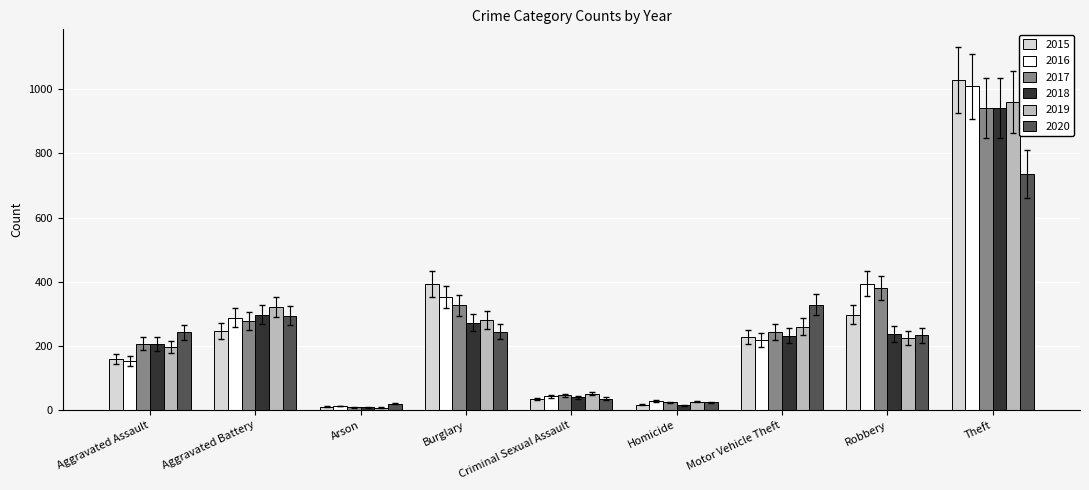

What is the value of the 2015 bar at the 3rd from the left?

11